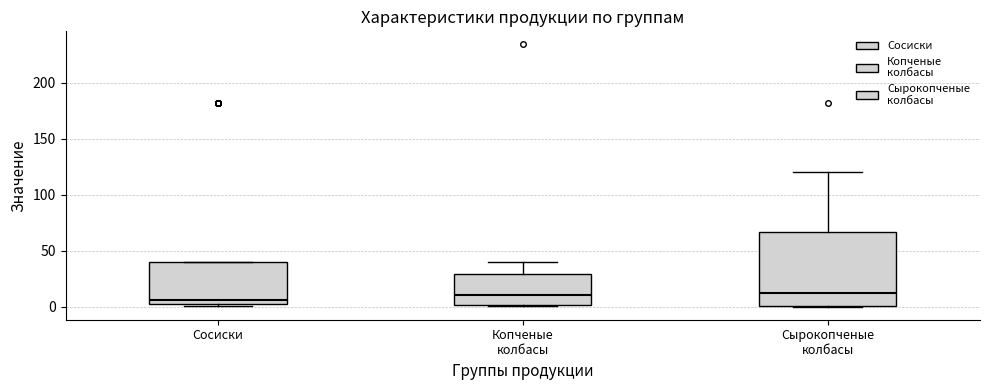

Comparing the boxes themselves (not the whiskers), which one is the tallest?

Сырокопченые колбасы